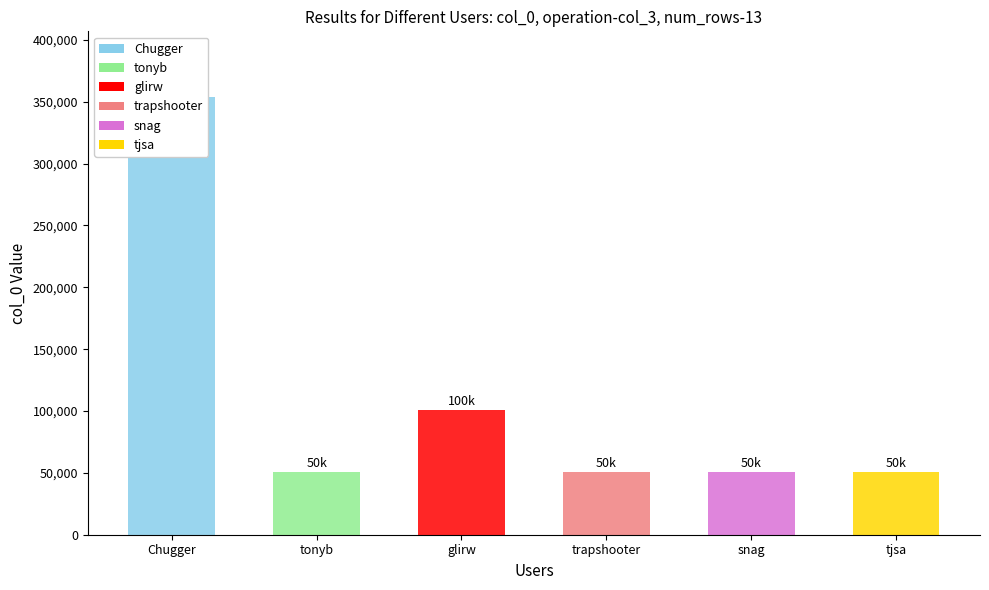

What value does the data have at trapshooter?

50603